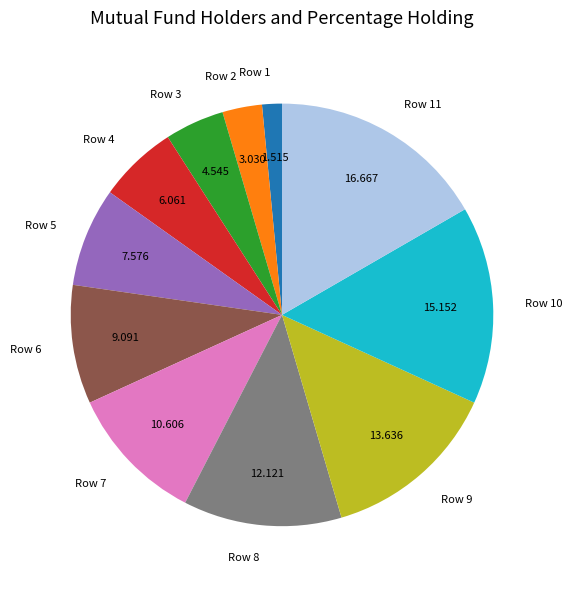

True or false: Row 8 accounts for 4% of the total.

False